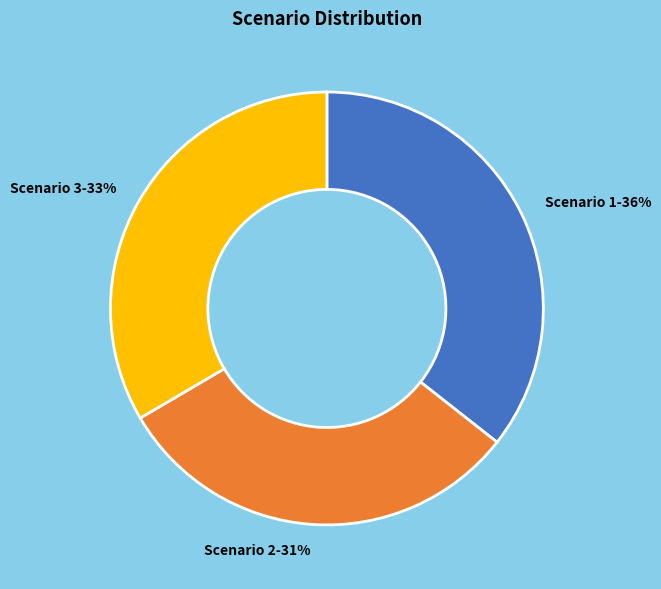

Does Scenario 2 account for over 50% of the chart?

No